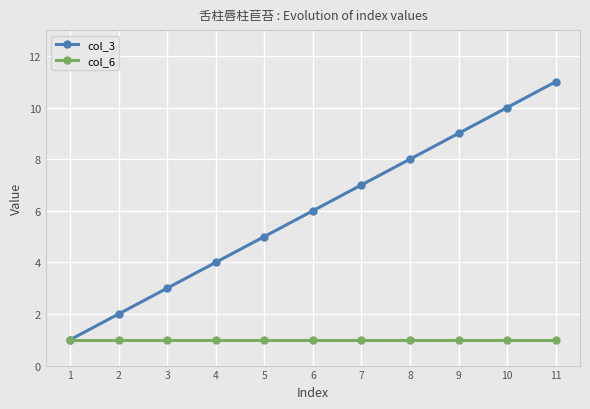

Between 9 and 10, which series saw the biggest shift?

col_3